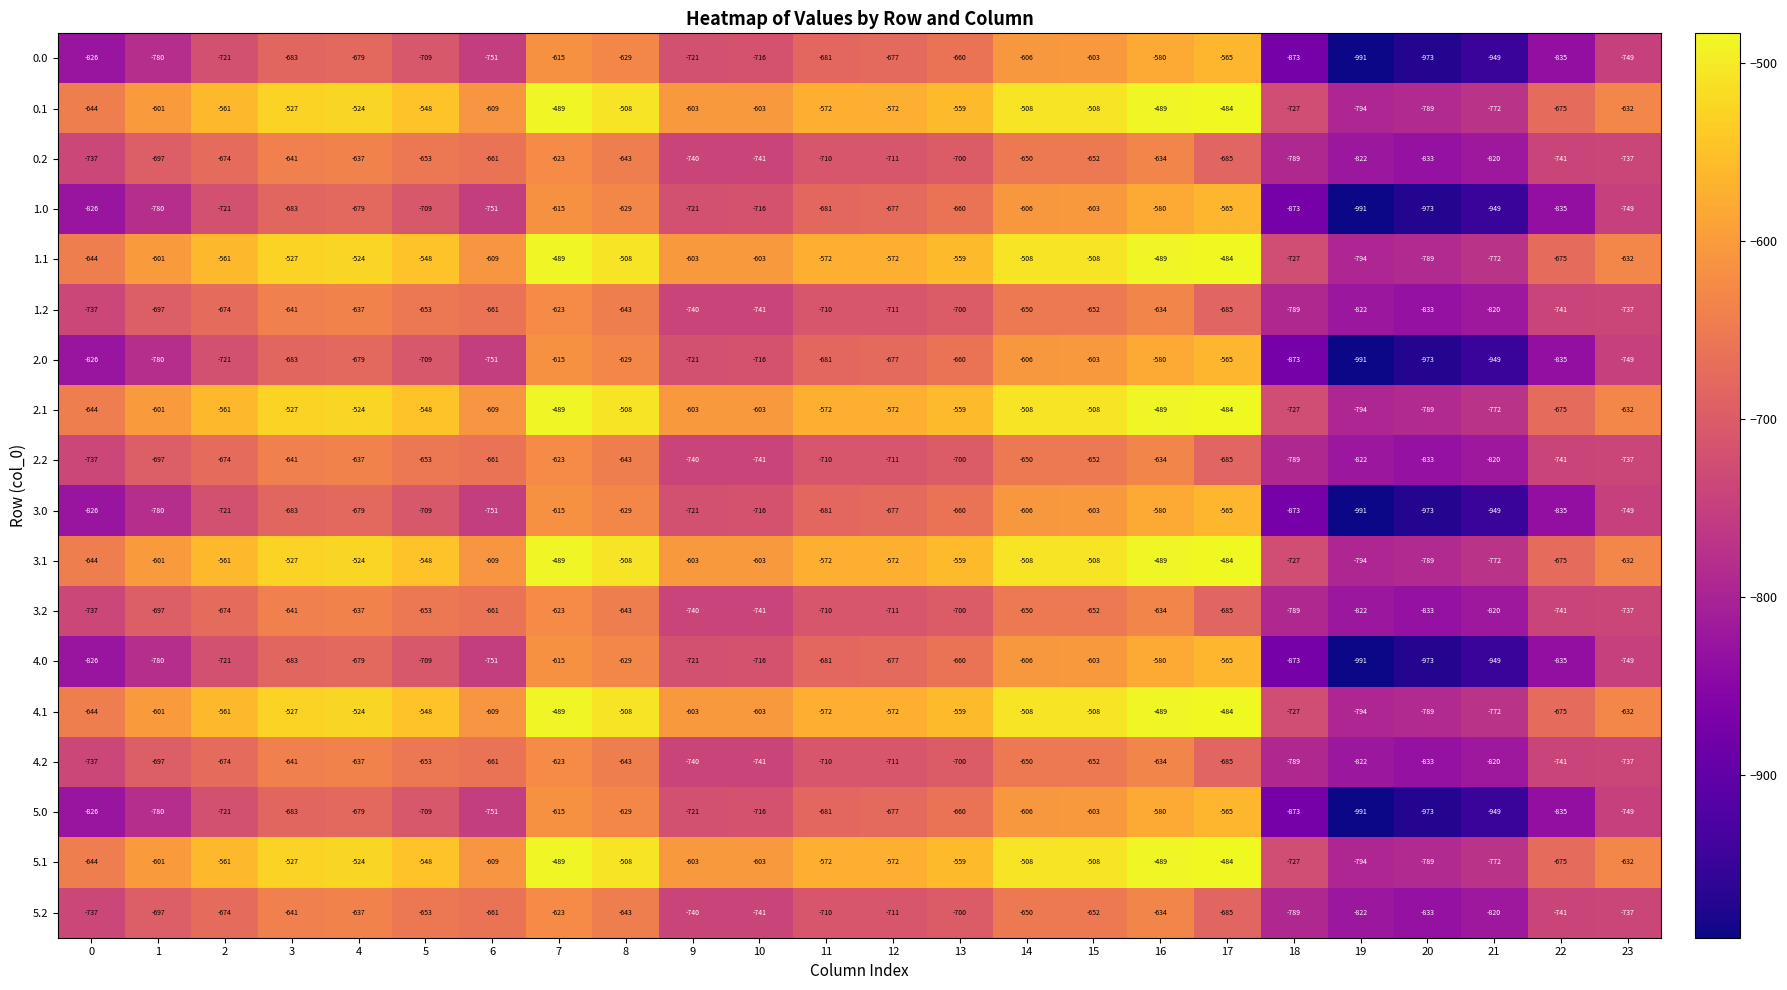

What is the spread (max minus min) of values at 0?

182